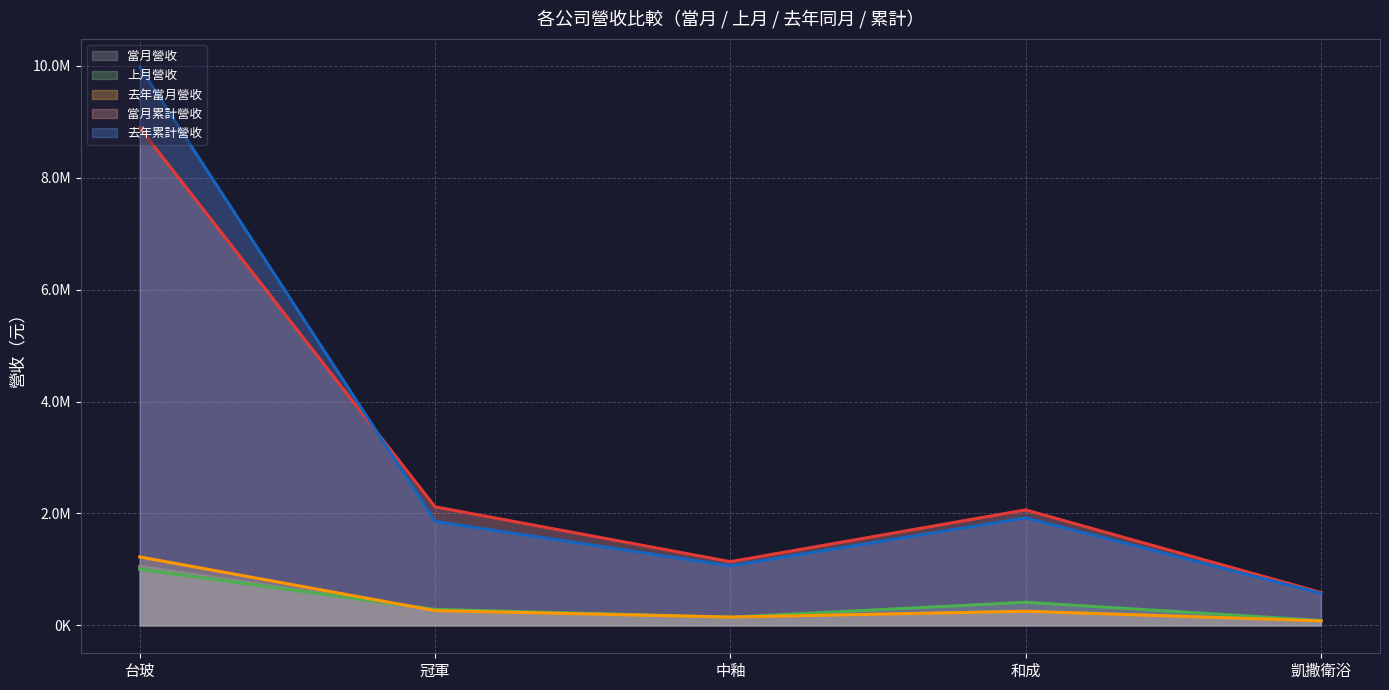

At which category is the sum across all series the highest?

台玻